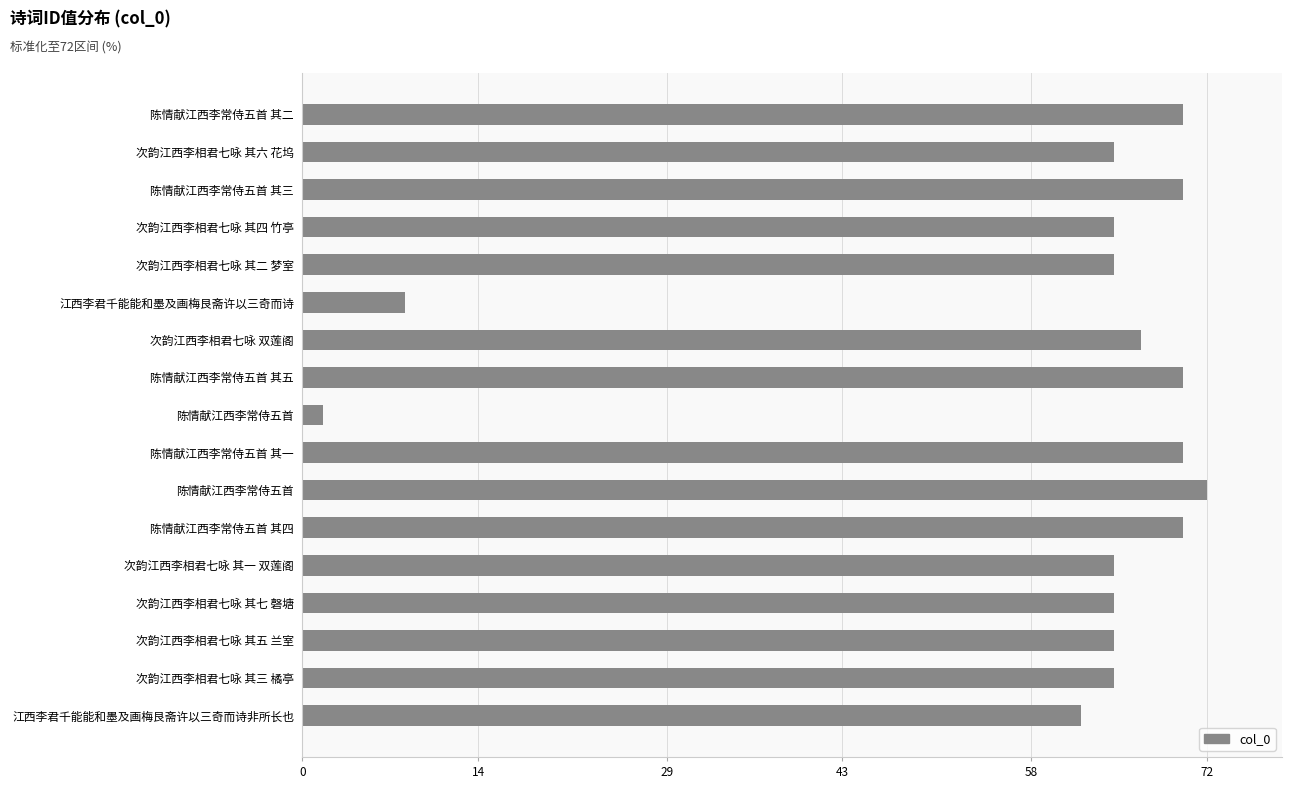

What is the sum of all values?

1013.7